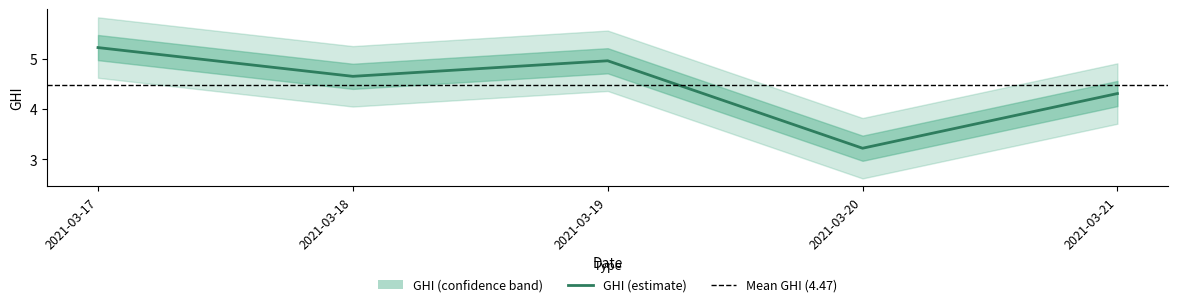

True or false: the data shows 4.3 at 2021-03-21.

True